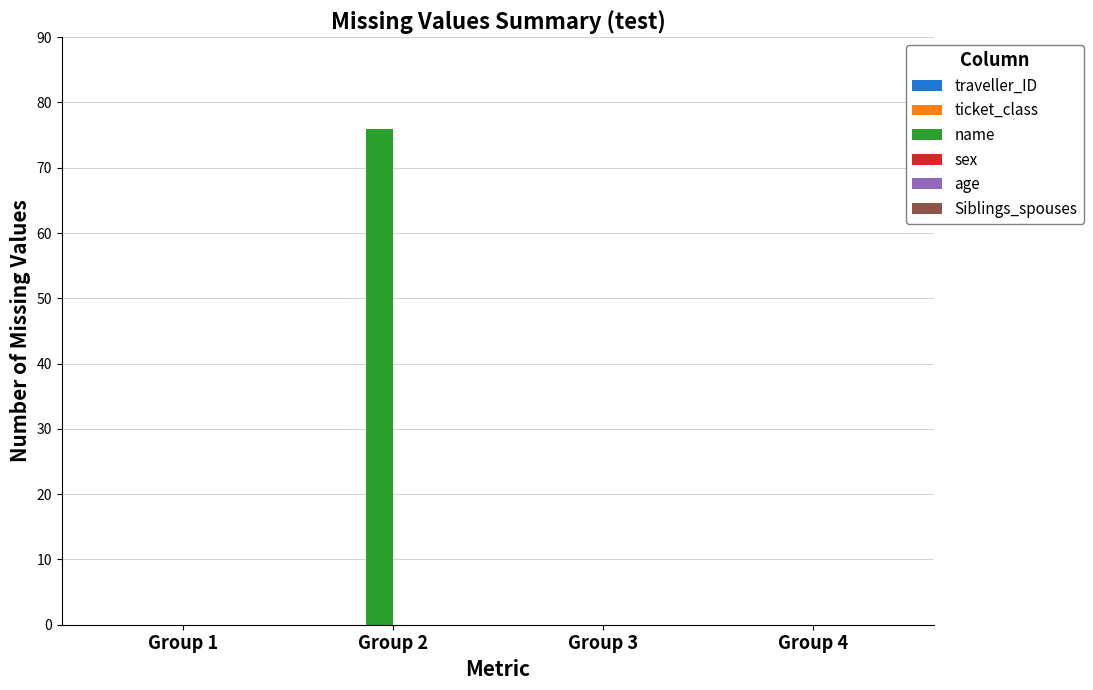

What is the change in value from Group 2 to Group 4?

-76